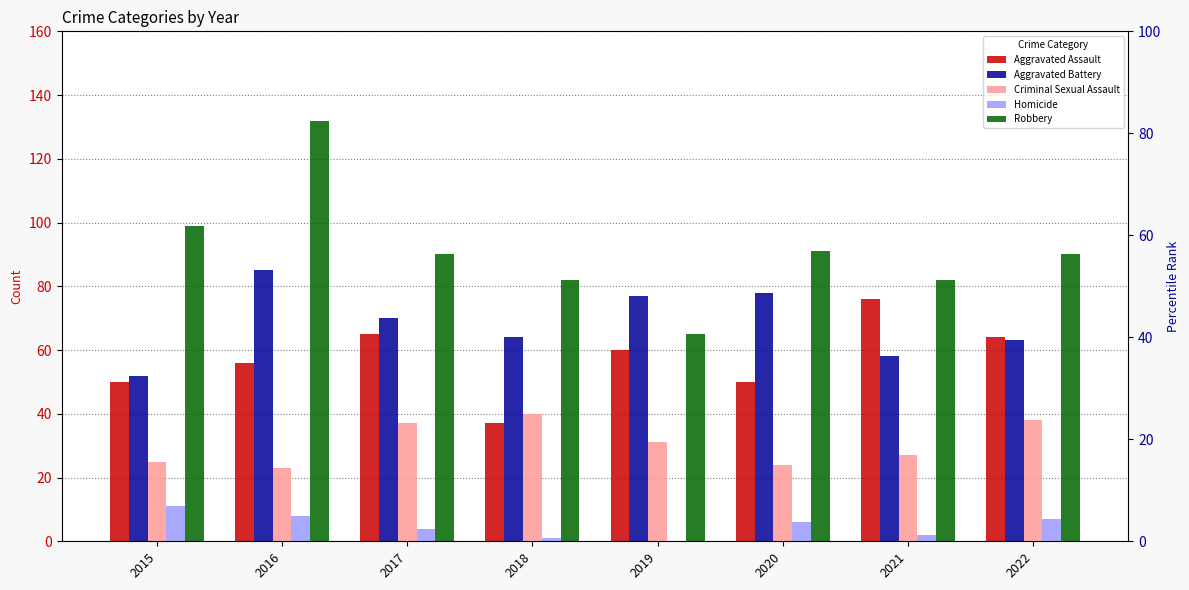

At 2020, list the series in order from largest to smallest.

Robbery, Aggravated Battery, Aggravated Assault, Criminal Sexual Assault, Homicide